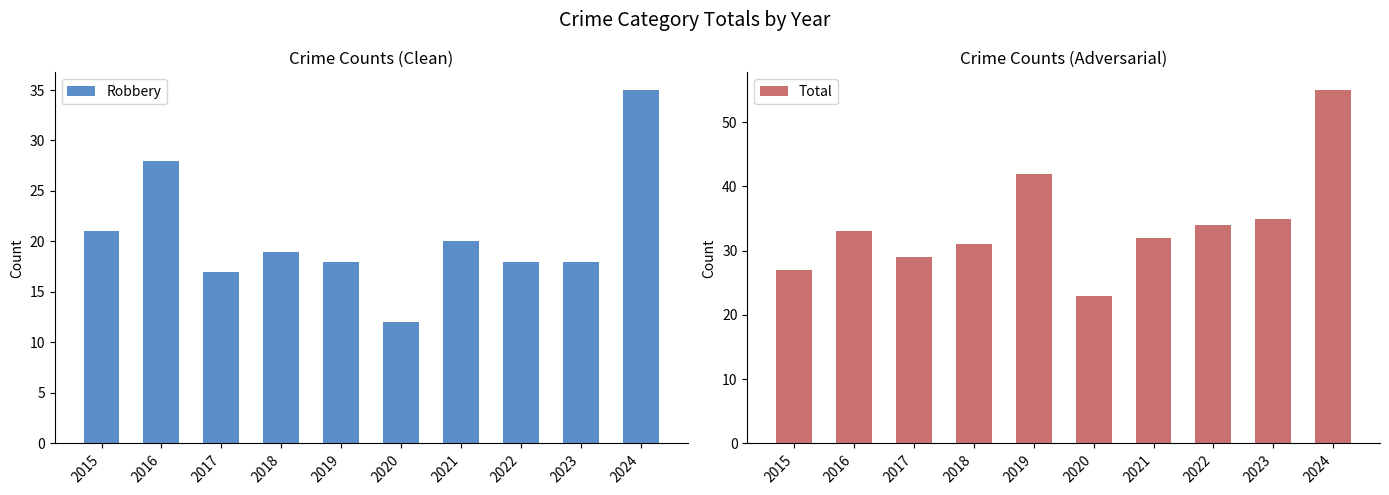

At which category does the chart reach its peak across all series?

2024